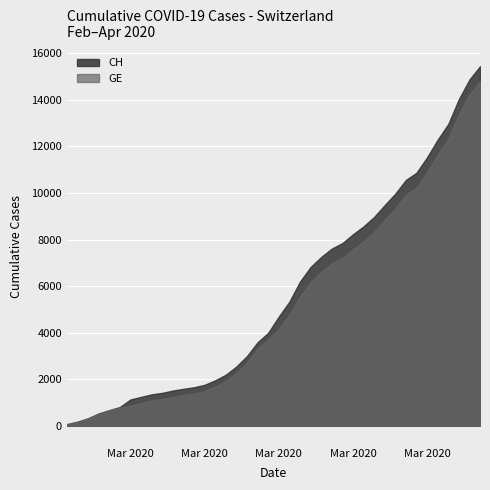

Rank the series at 12 from highest to lowest value.

CH, GE